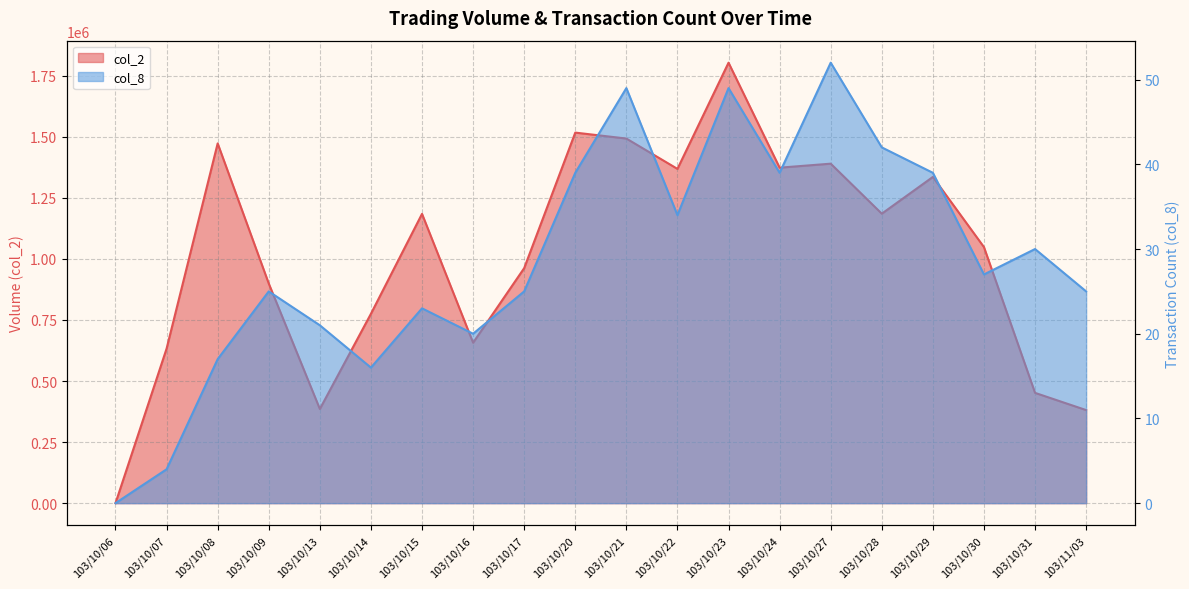

Does the chart have visible grid lines?

Yes